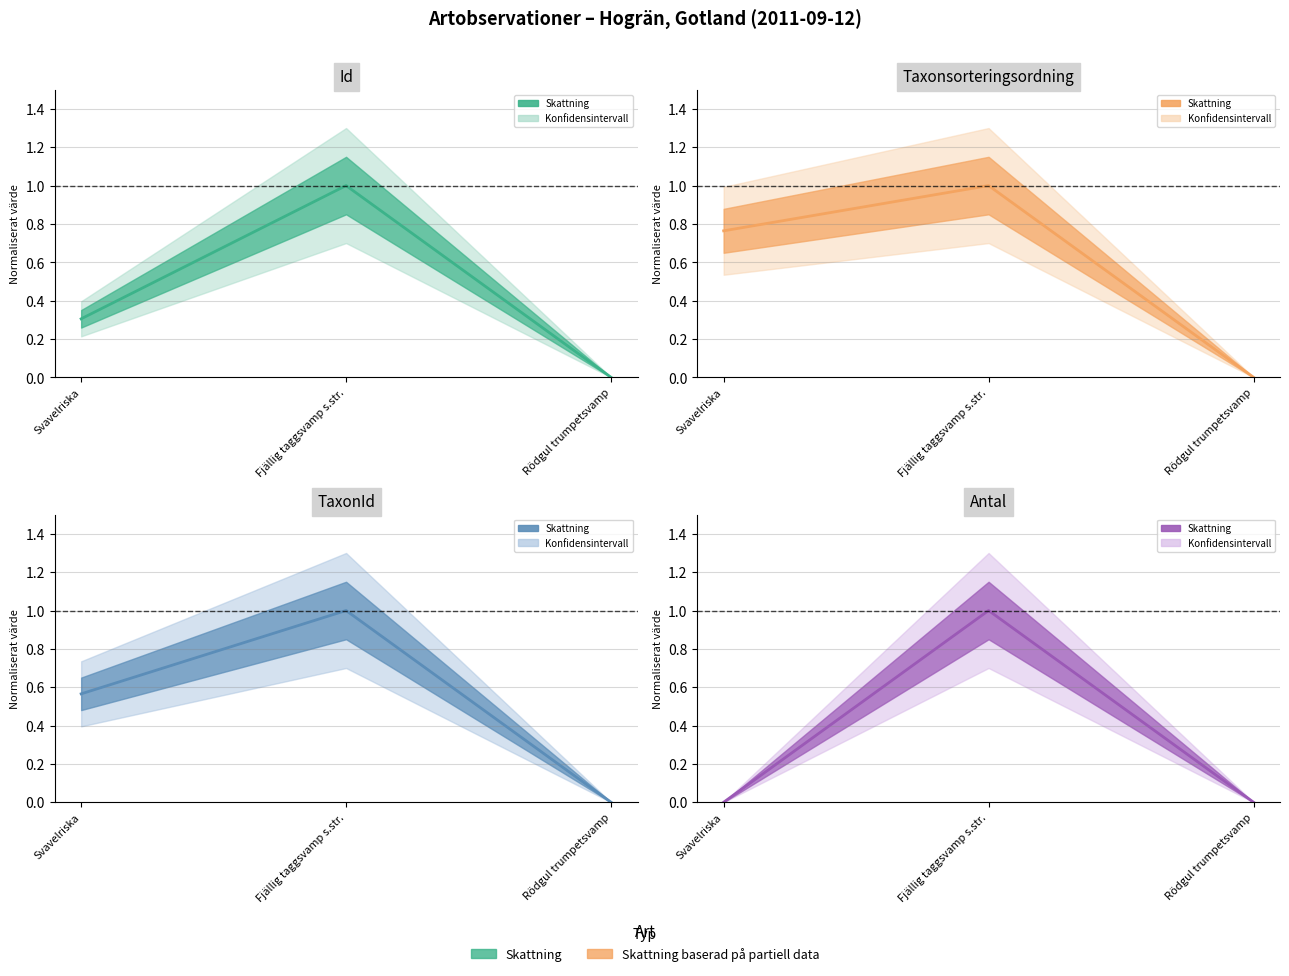

The TaxonId series shows 0.0 at Rödgul trumpetsvamp. True or false?

True